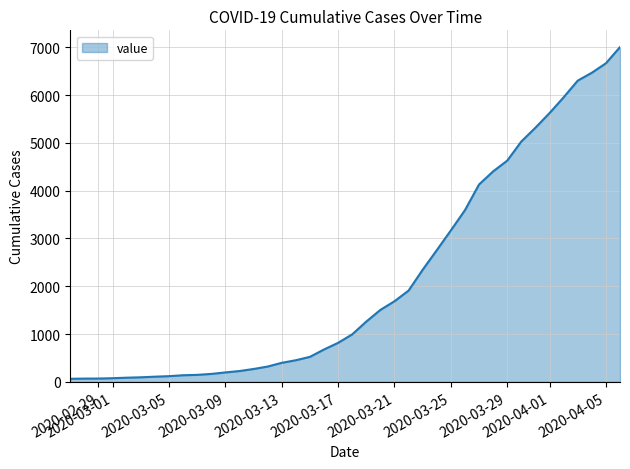

What is the maximum value shown in the chart?

7003